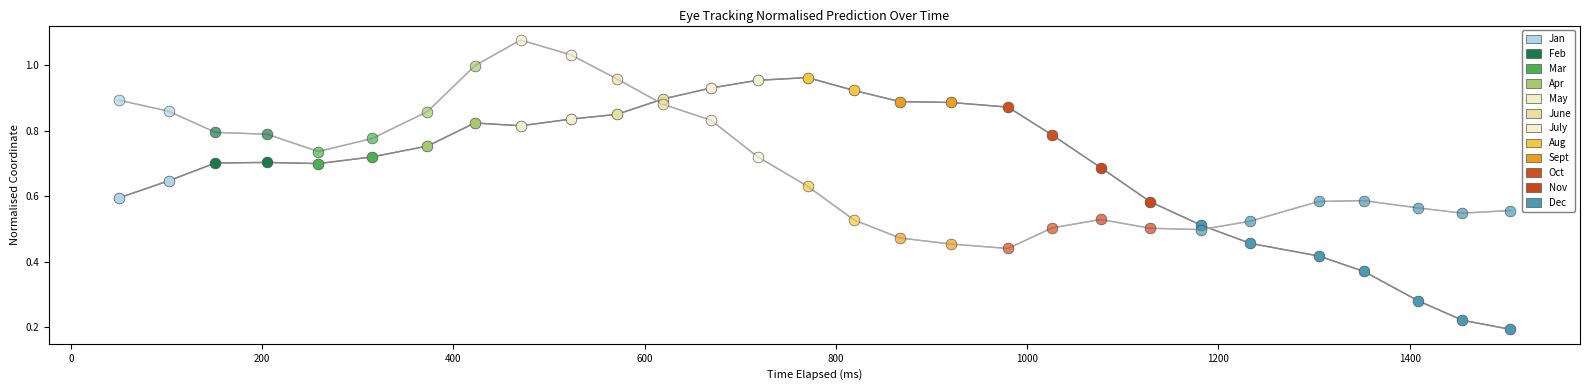

How many lines are shown in the chart?

2